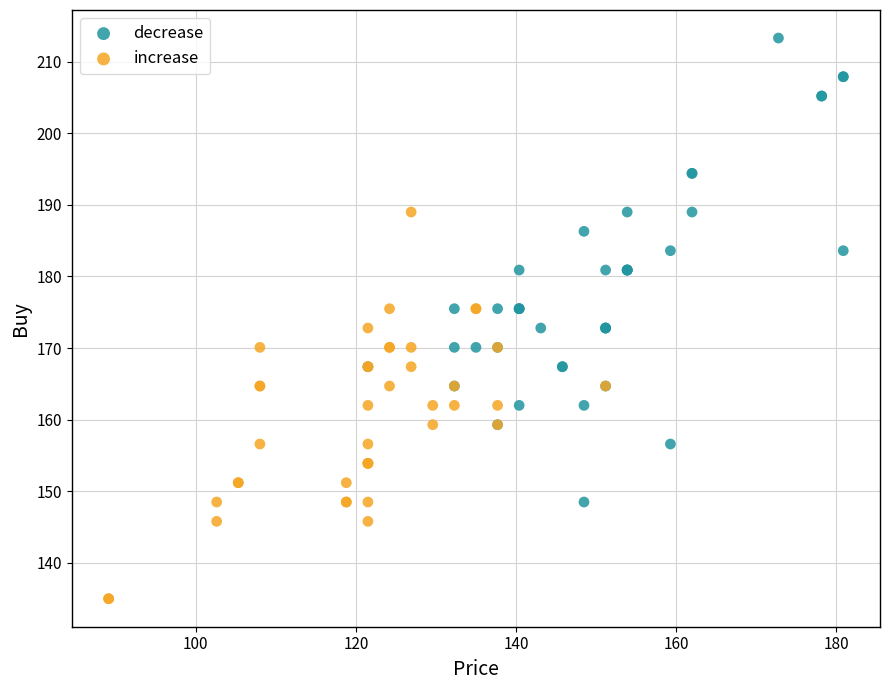

Which series reaches the minimum Y coordinate?

increase